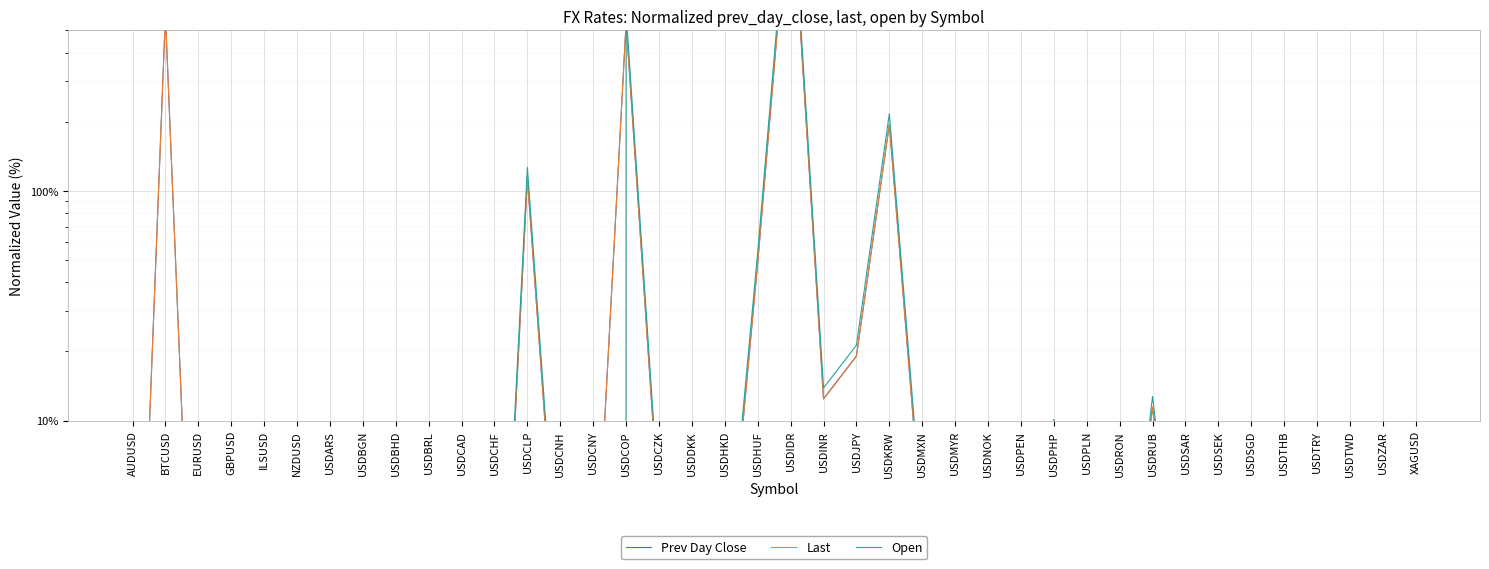

In Last, how many points are higher than both neighbors (excluding endpoints)?

14